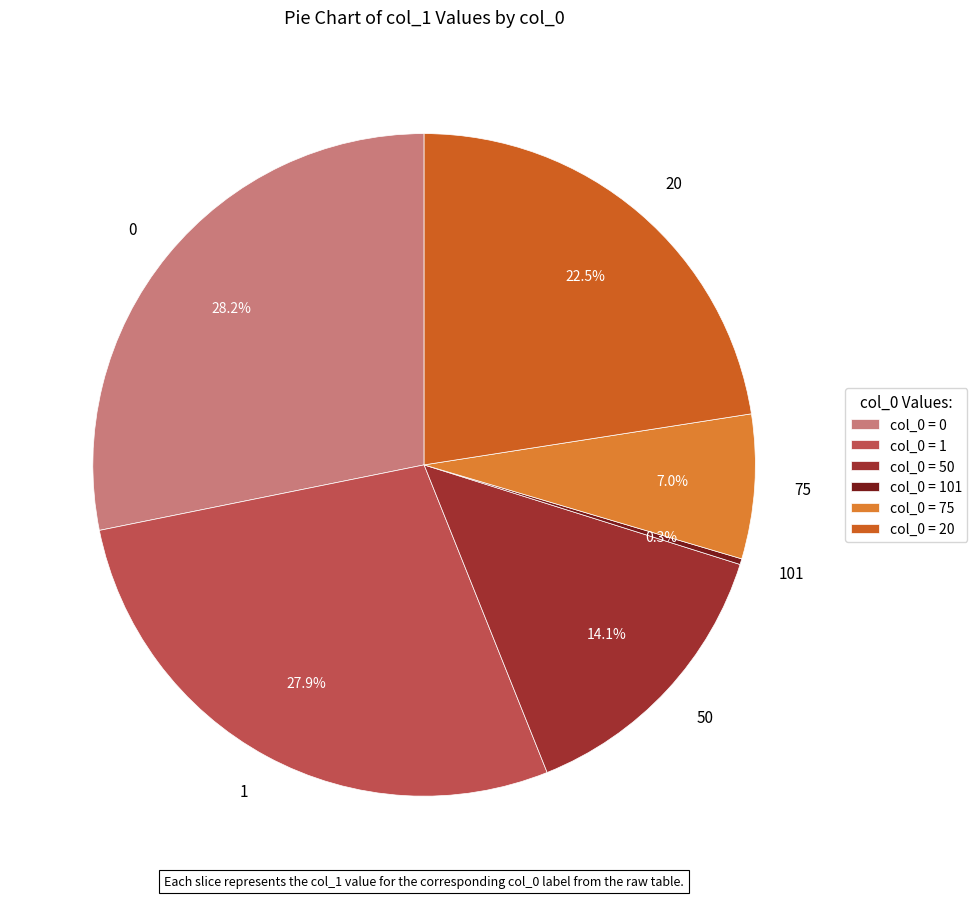

To the nearest percent, what is the difference between the largest and smallest slice percentages?

28%